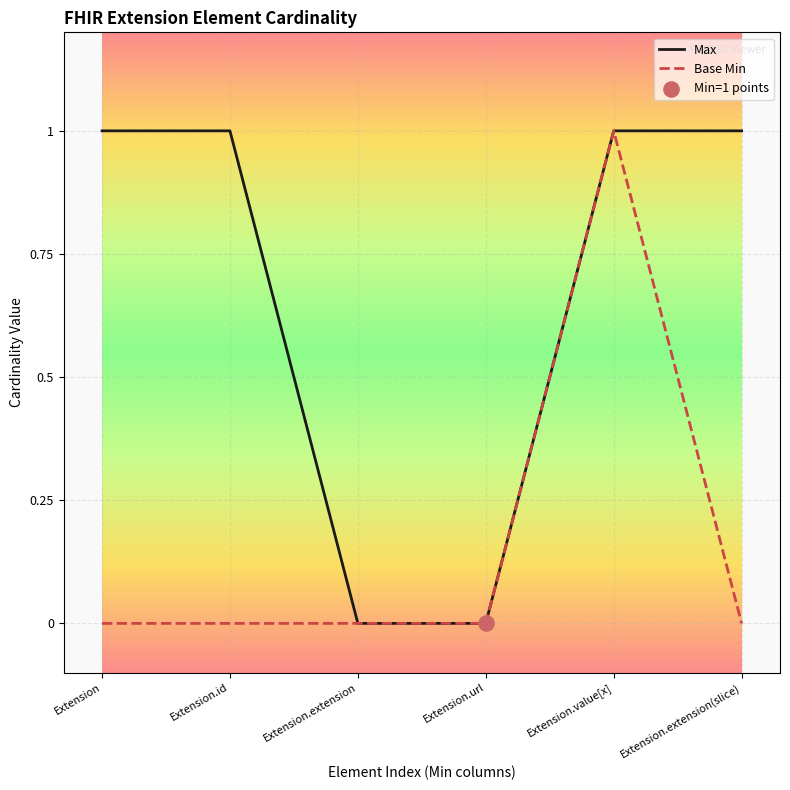

Which series changed the most between Extension.id and Extension.extension?

Max